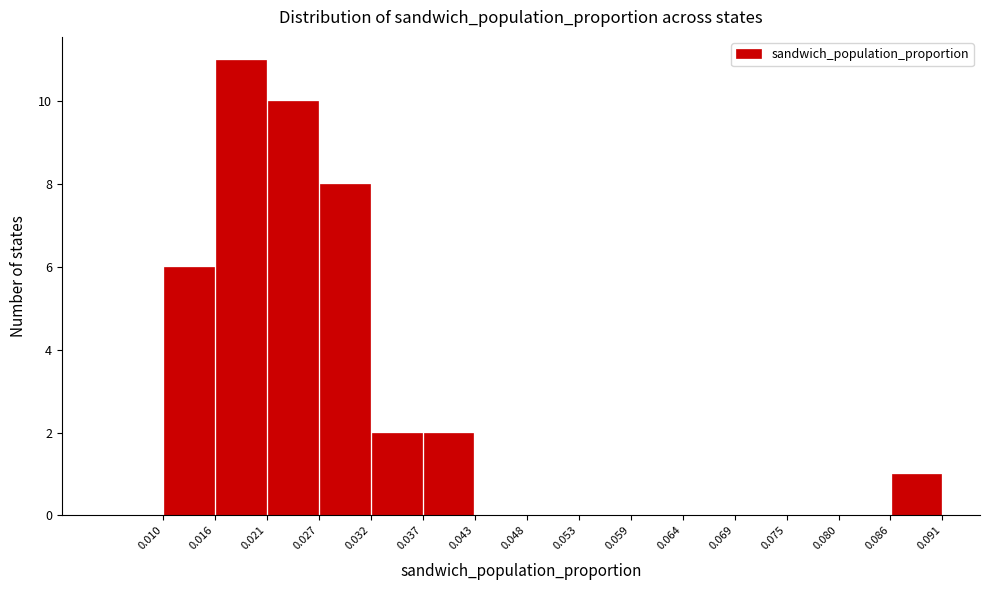

How tall is the bar that spans 0.032 to 0.037 on the x-axis? The values are not printed on the chart, so give them approximately, as read against the axis.

2